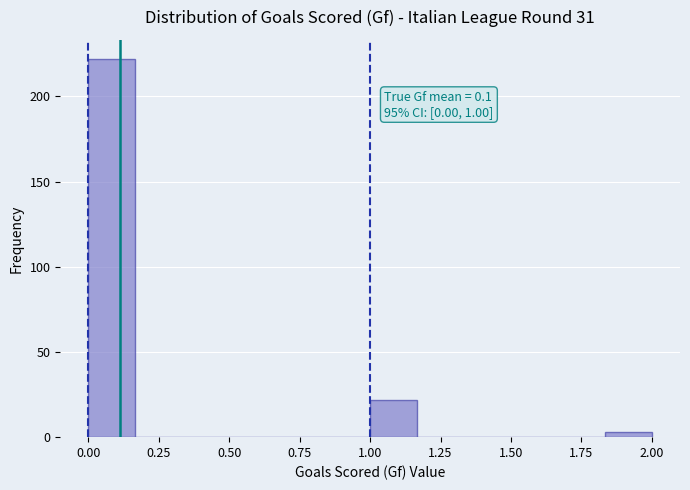

Around what value on the x-axis is the tallest bar? Give the approximate position of its centre, as read against the axis.

0.10